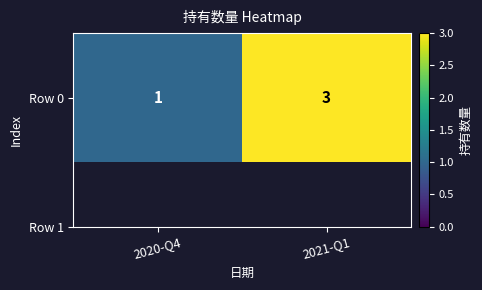

Reading right to left, extract all data points from this chart.

3	1